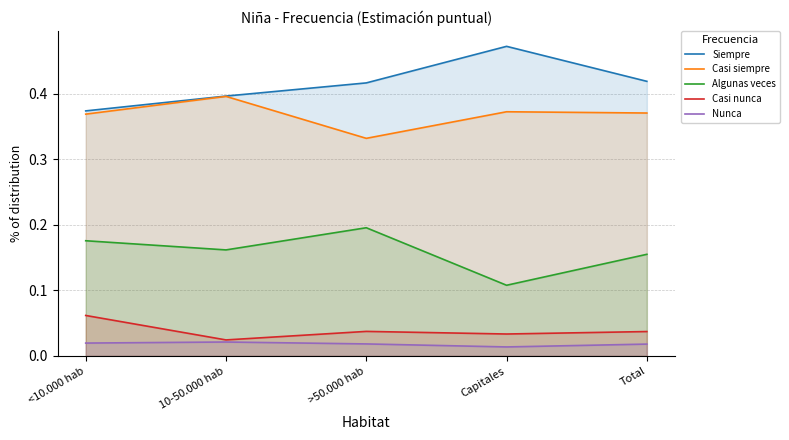

At which category is the sum across all series the highest?

Capitales